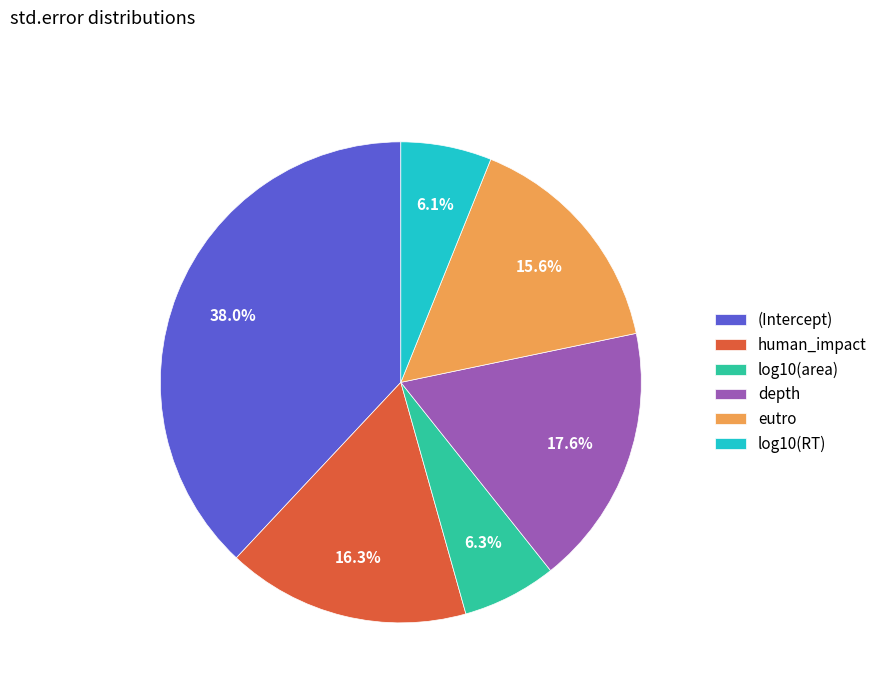

To the nearest percent, what portion does (Intercept) represent?

38%